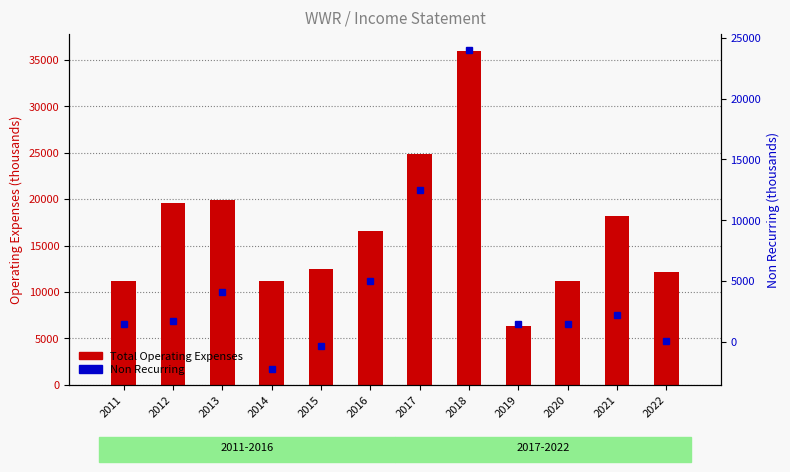

Rank the series by their average value, from lowest to highest.

Non Recurring, Total Operating Expenses